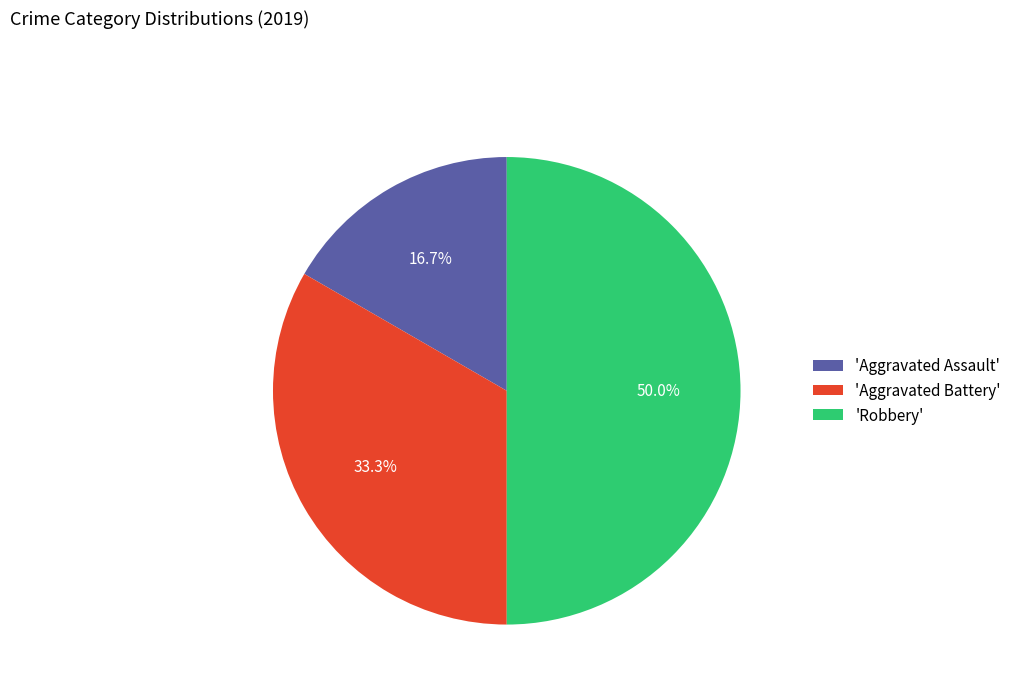

Rank the categories by value from highest to lowest.

'Robbery', 'Aggravated Battery', 'Aggravated Assault'